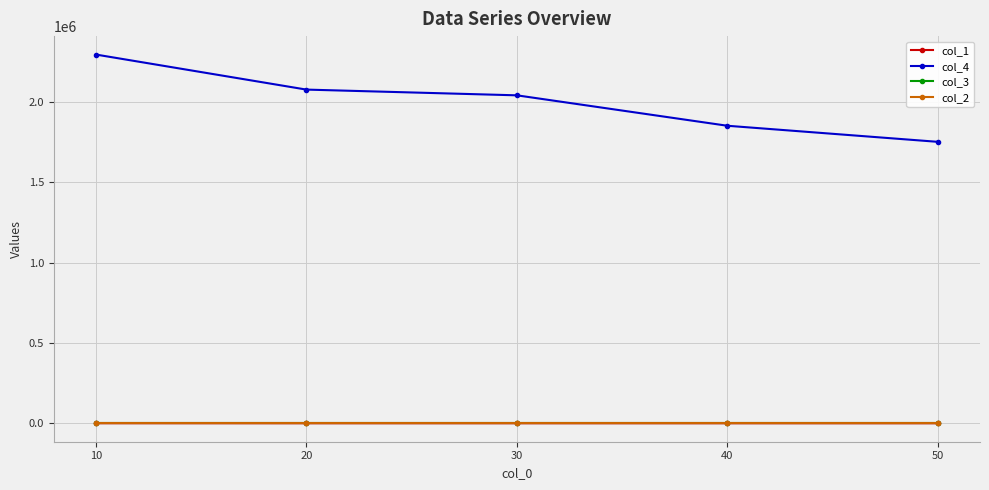

At which category is the sum across all series the highest?

10